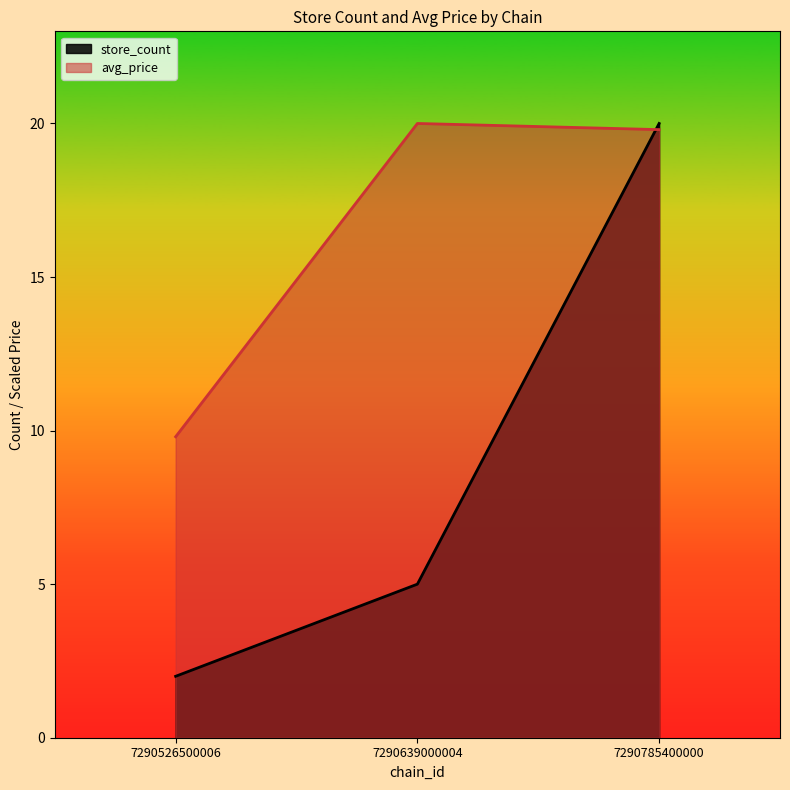

At which label is avg_price closest to 14?

7290526500006